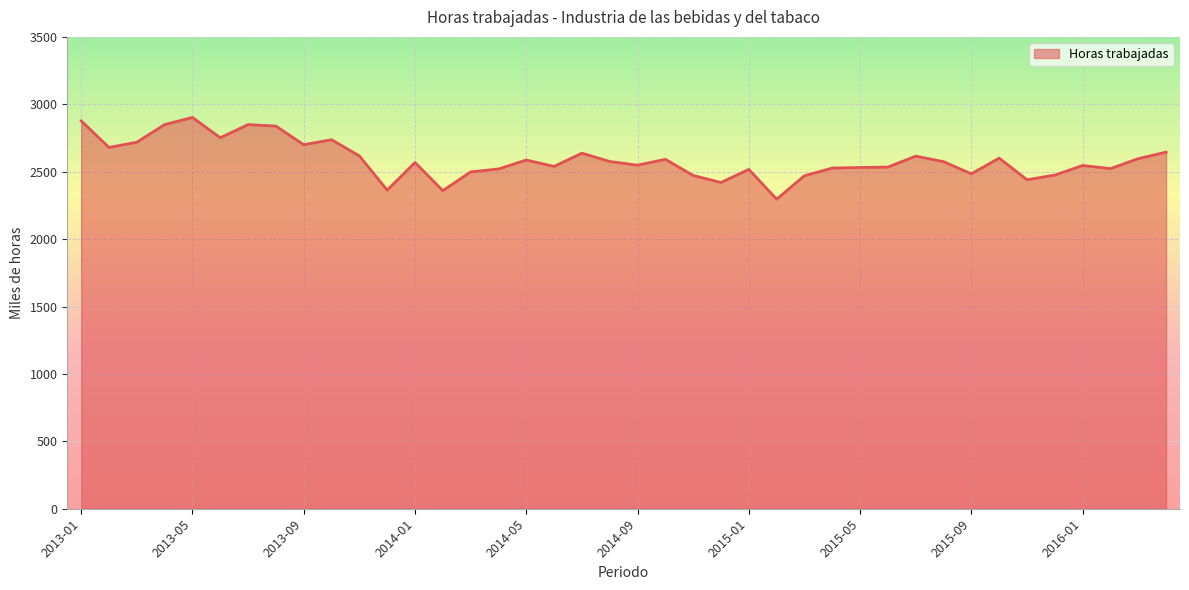

What is the difference between the maximum and minimum values?

606.6